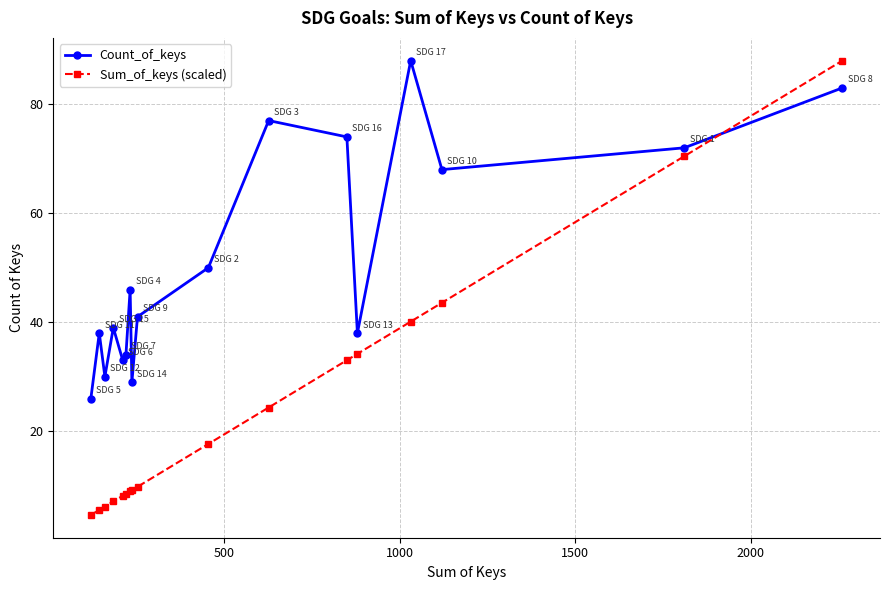

Which series has the largest range (max minus min)?

Sum_of_keys (scaled)